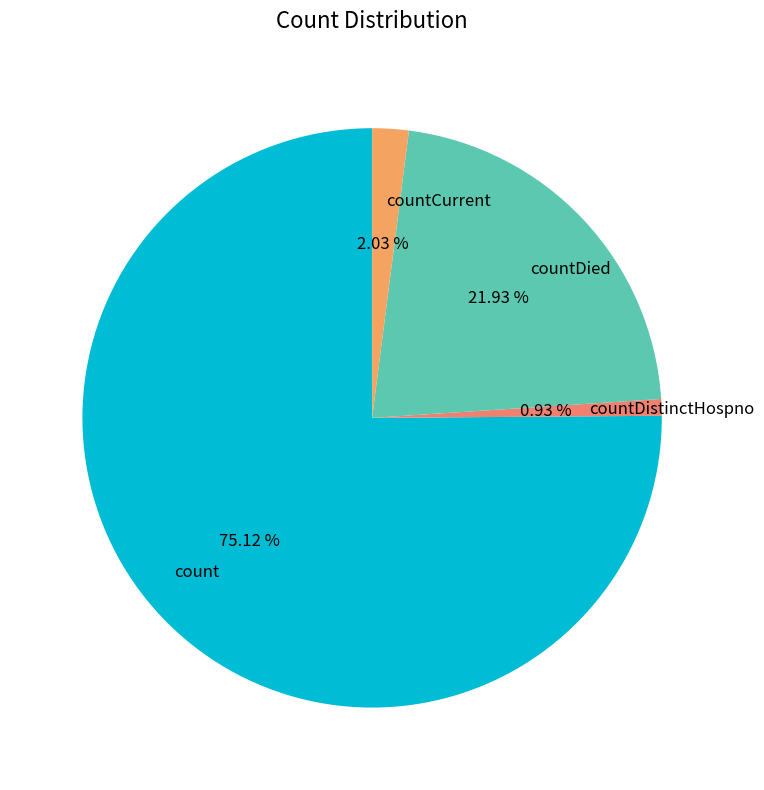

Is there a majority slice in this chart?

Yes